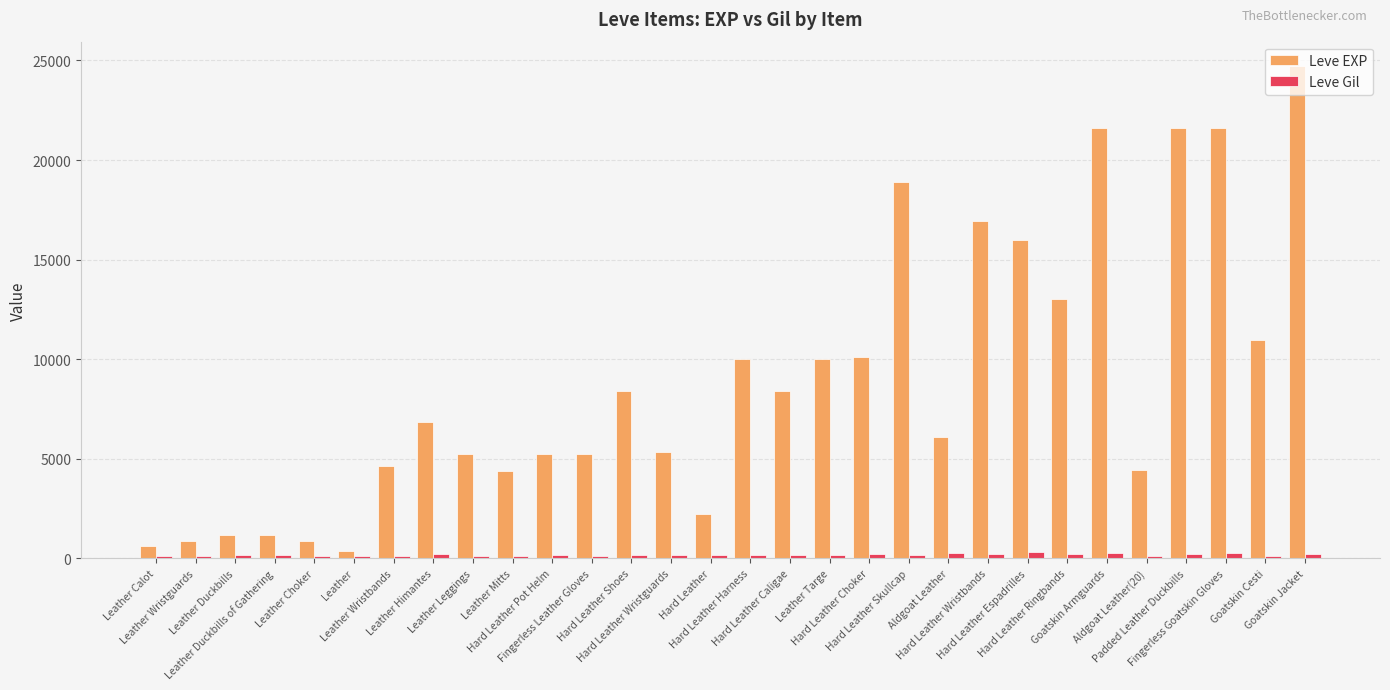

What is the maximum value for Leve Gil?

343